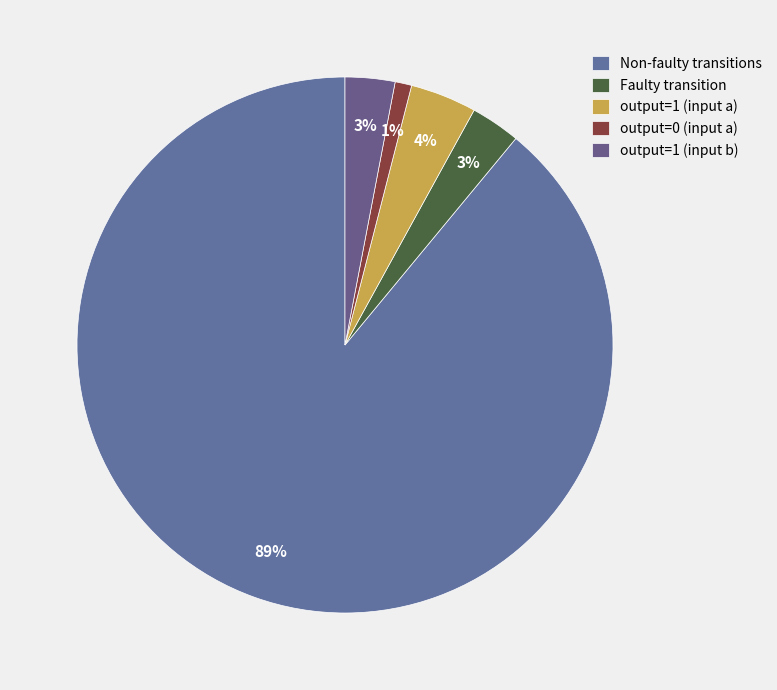

Count the number of slices in the pie.

5